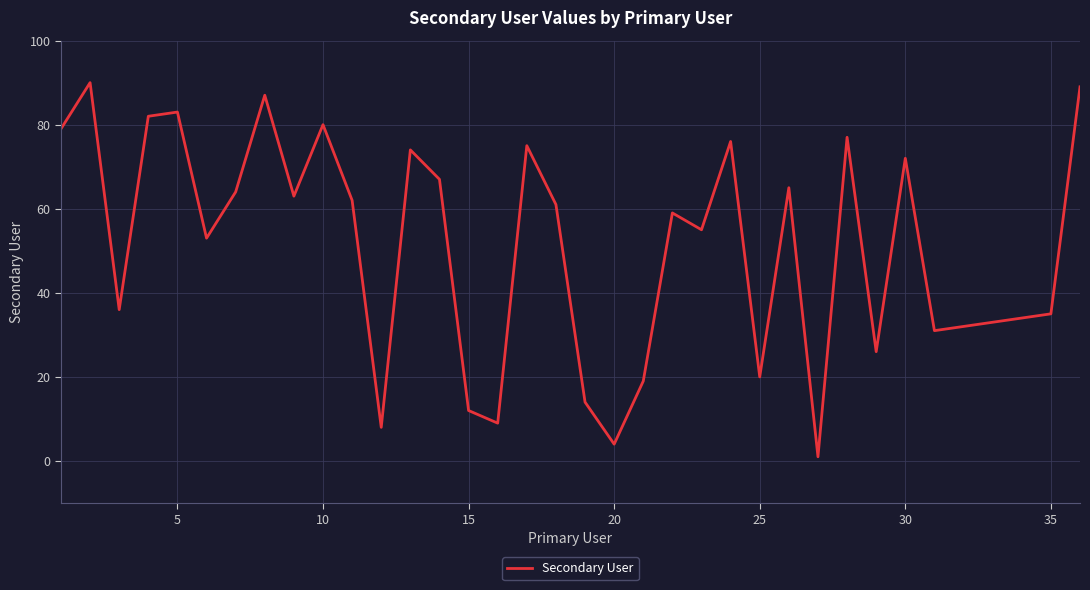

What is the difference between the maximum and minimum values?

89